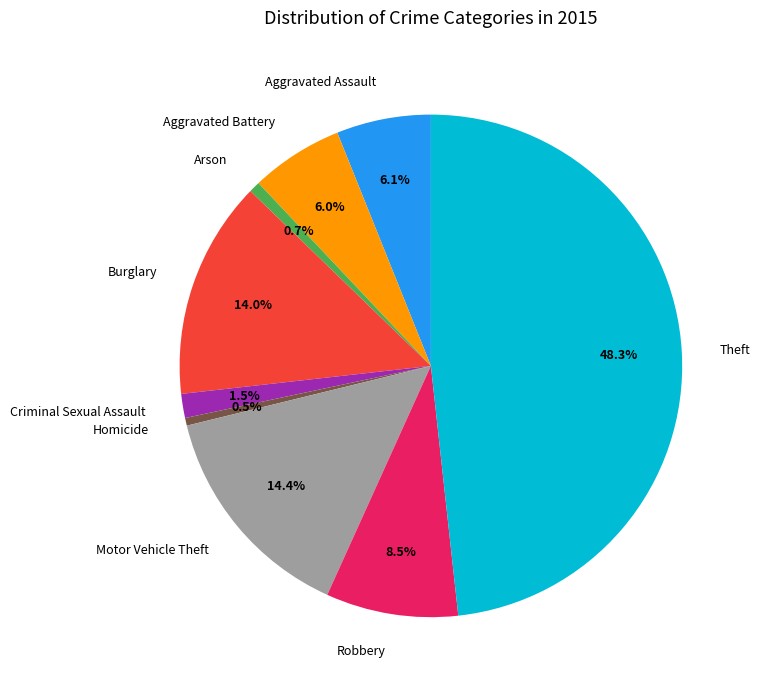

Count the number of slices in the pie.

9